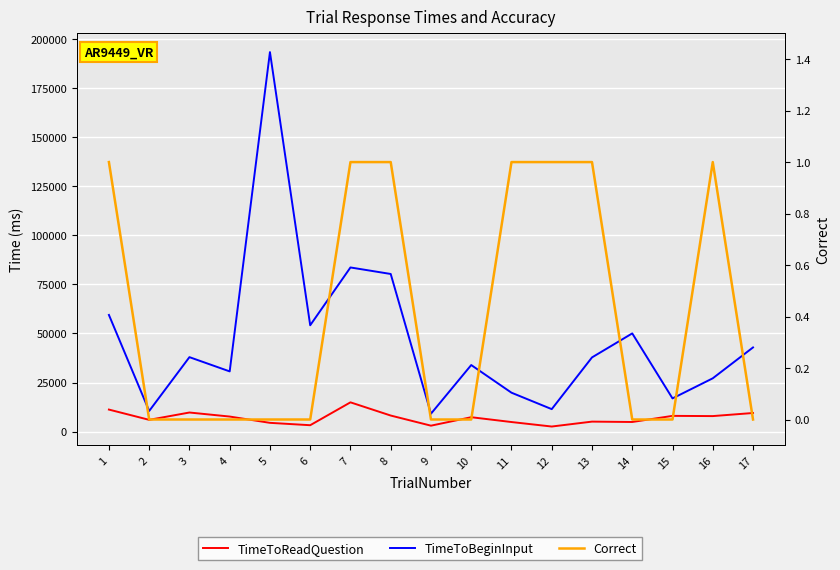

The Correct series shows 0.7 at 6. True or false?

False